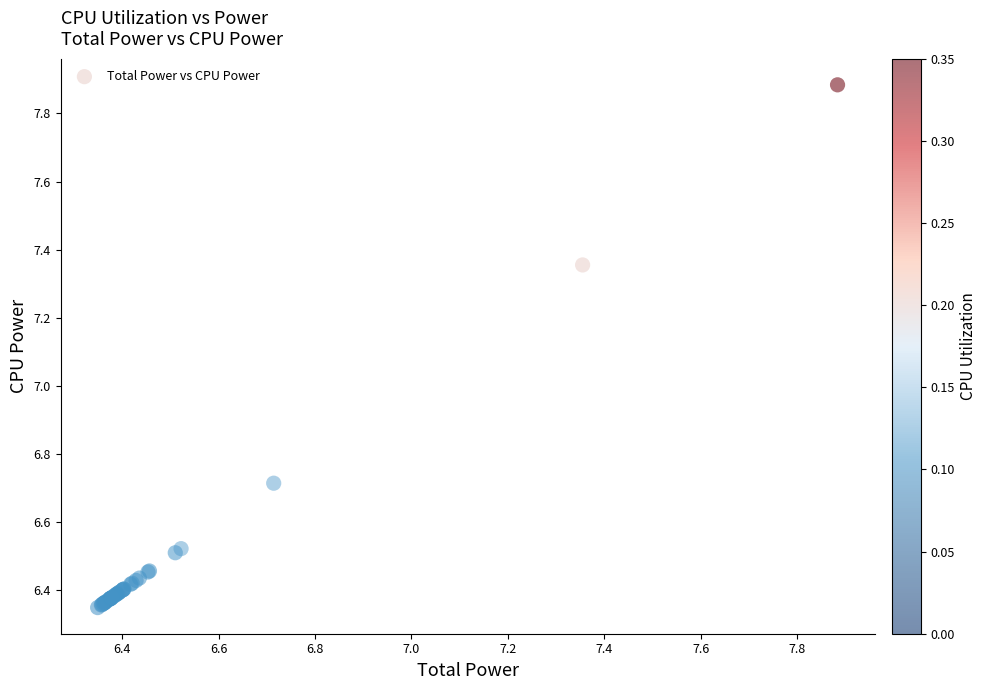

What Y value in the scatter plot is closest to 7?

6.7